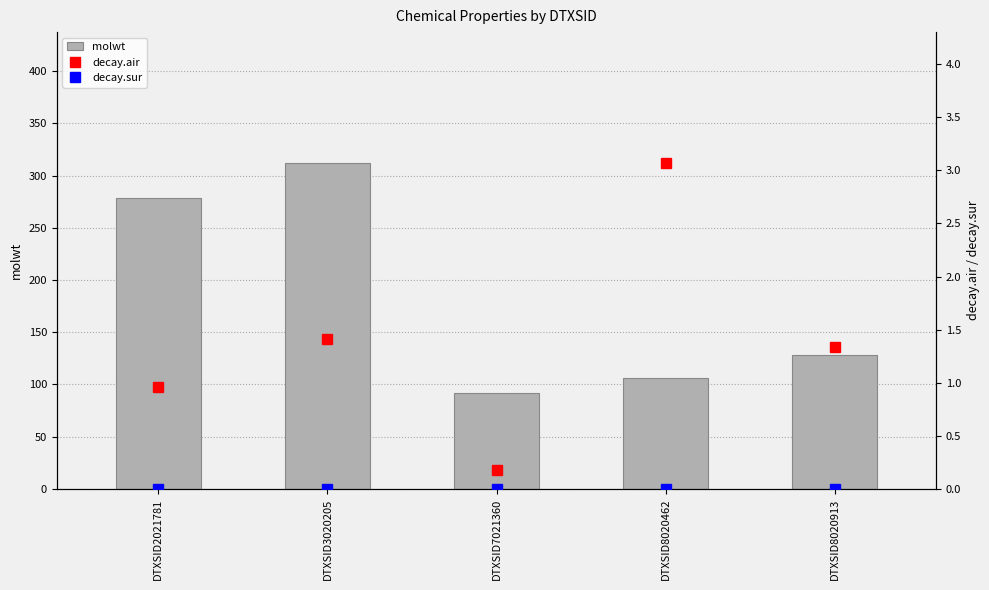

At which label is decay.sur closest to 0?

DTXSID8020913